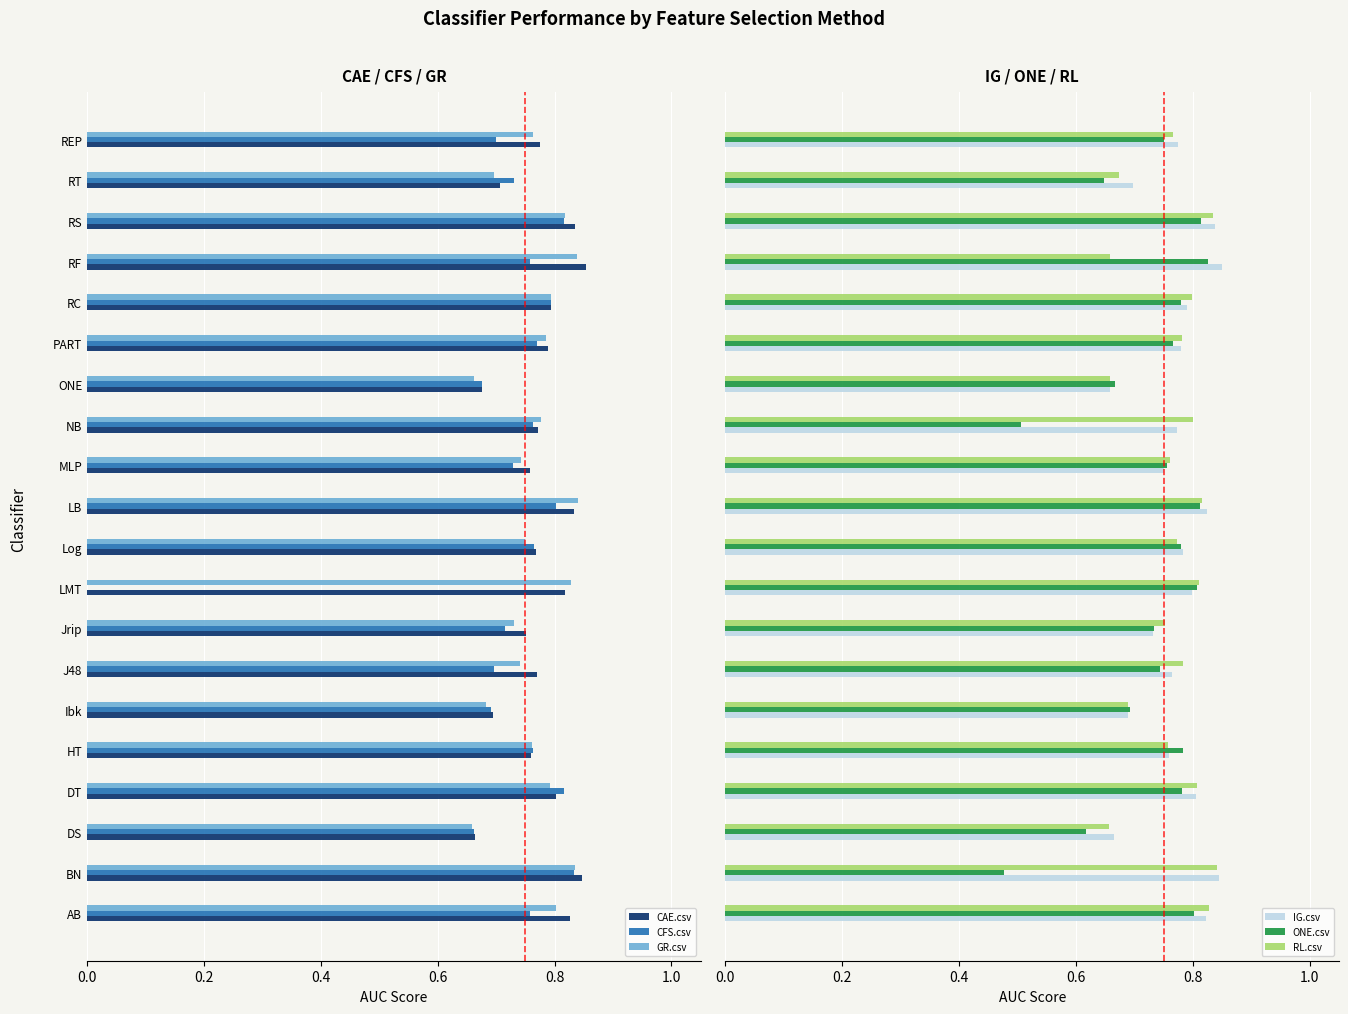

What is the maximum value for CAE.csv?

0.9